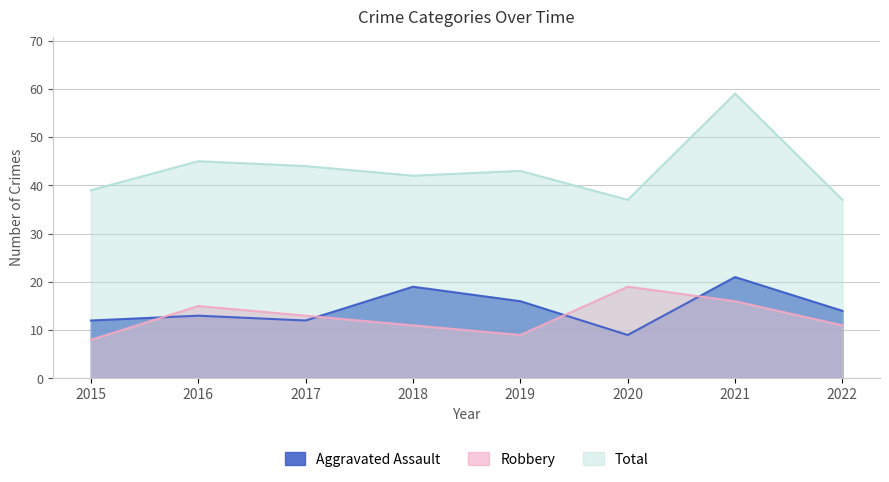

The Robbery series shows 11 at 2022. True or false?

True